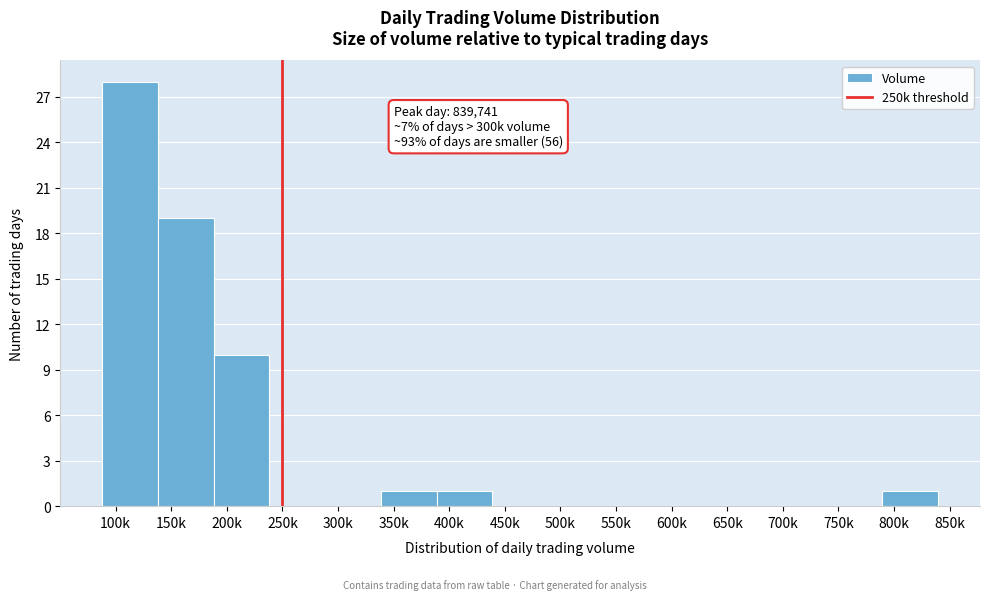

Reading right to left, transcribe all the data shown in this chart.

800k=1	750k=0	700k=0	650k=0	600k=0	550k=0	500k=0	450k=0	400k=1	350k=1	300k=0	250k=0	200k=10	150k=19	100k=28